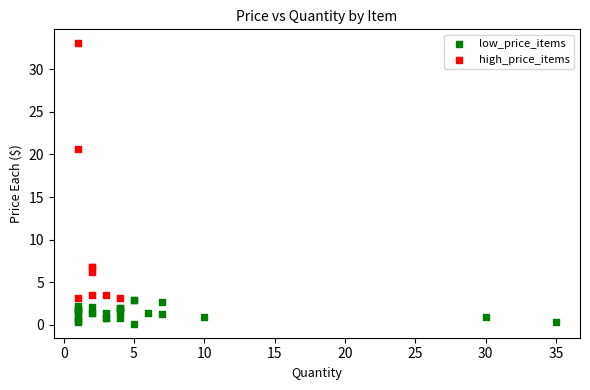

Which series has the widest spread of Y values?

high_price_items